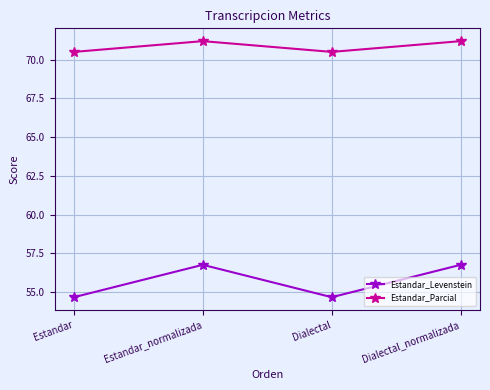

At Dialectal_normalizada, list the series in order from largest to smallest.

Estandar_Parcial, Estandar_Levenstein